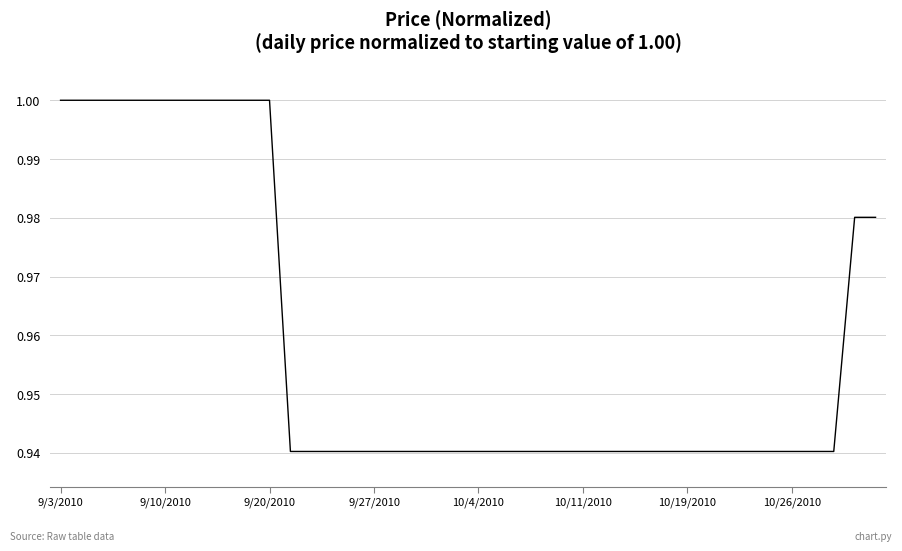

The chart shows a value of 1.3 at 9/27/2010. True or false?

False